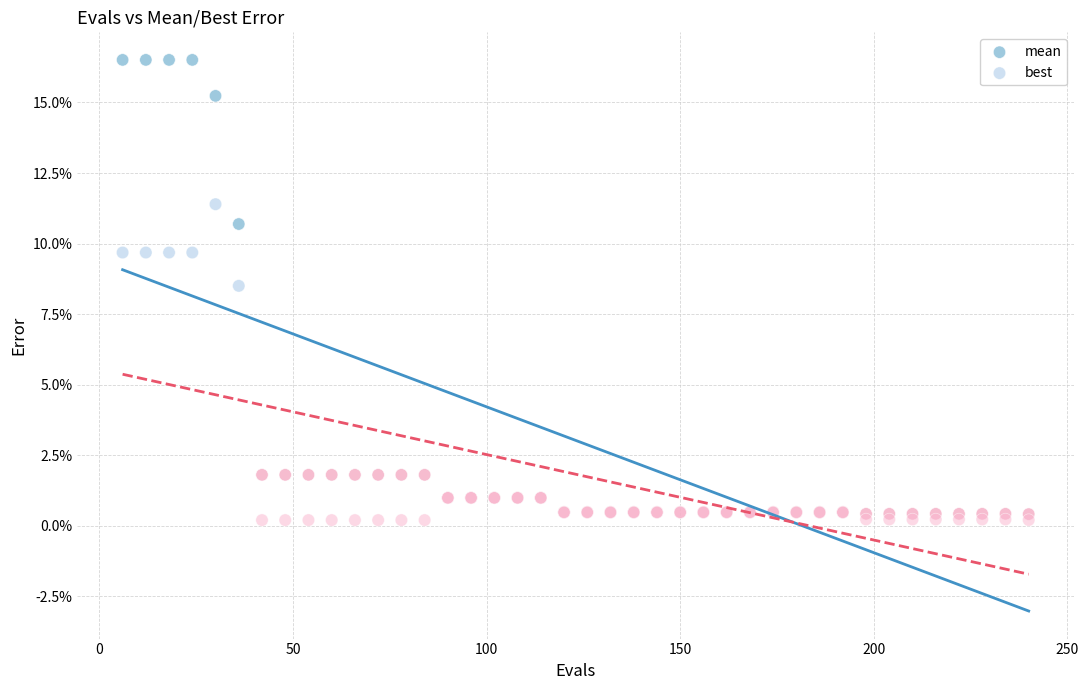

Which series has the largest Y range (max minus min)?

mean